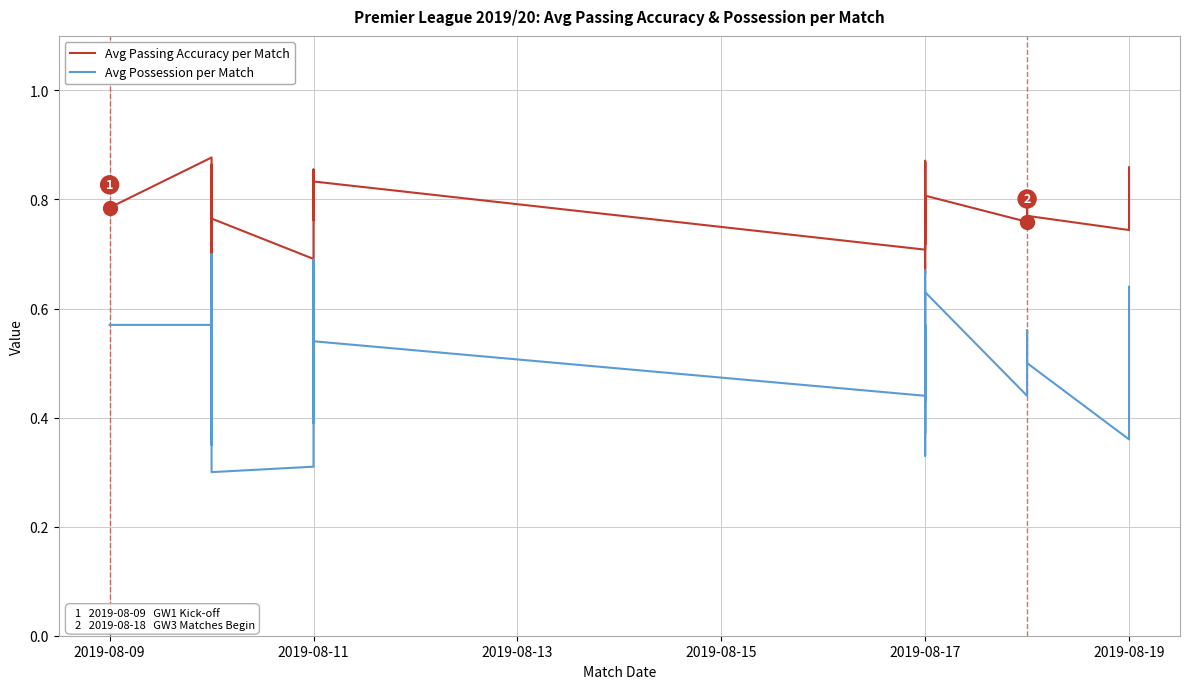

What value does the Avg Passing Accuracy per Match series have at 2019-08-17?

0.7